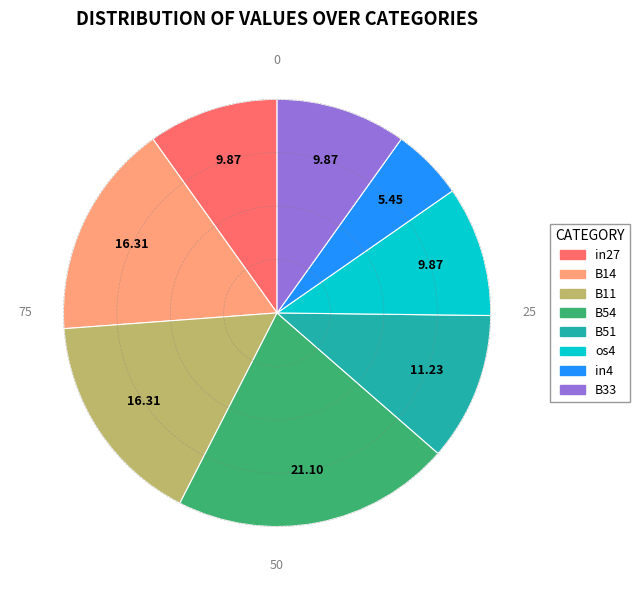

Is there any slice that represents more than half of the pie?

No